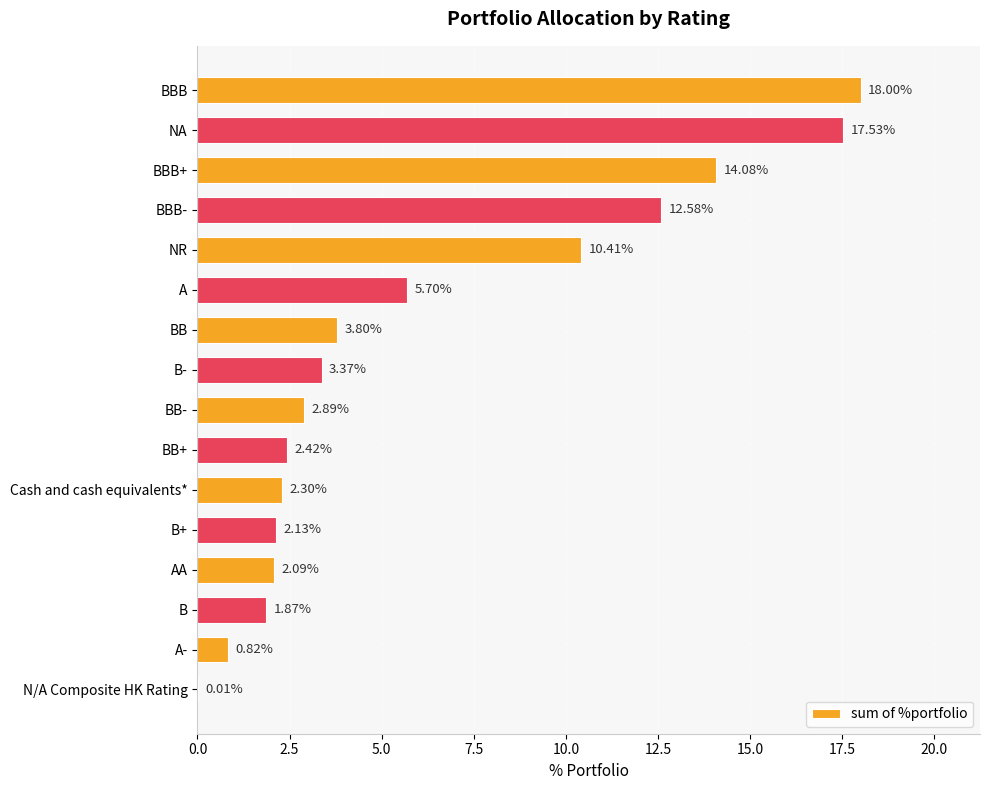

Which has a higher value, NA or BB+?

NA